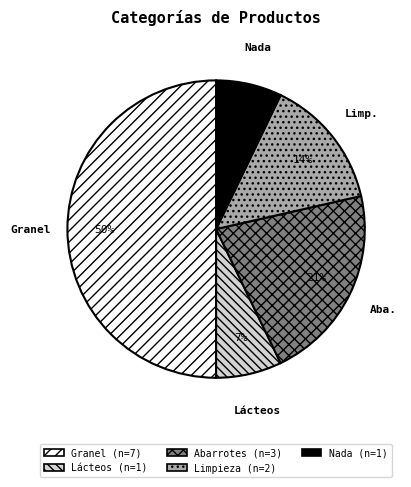

Does Limpieza represent more than half of the total?

No